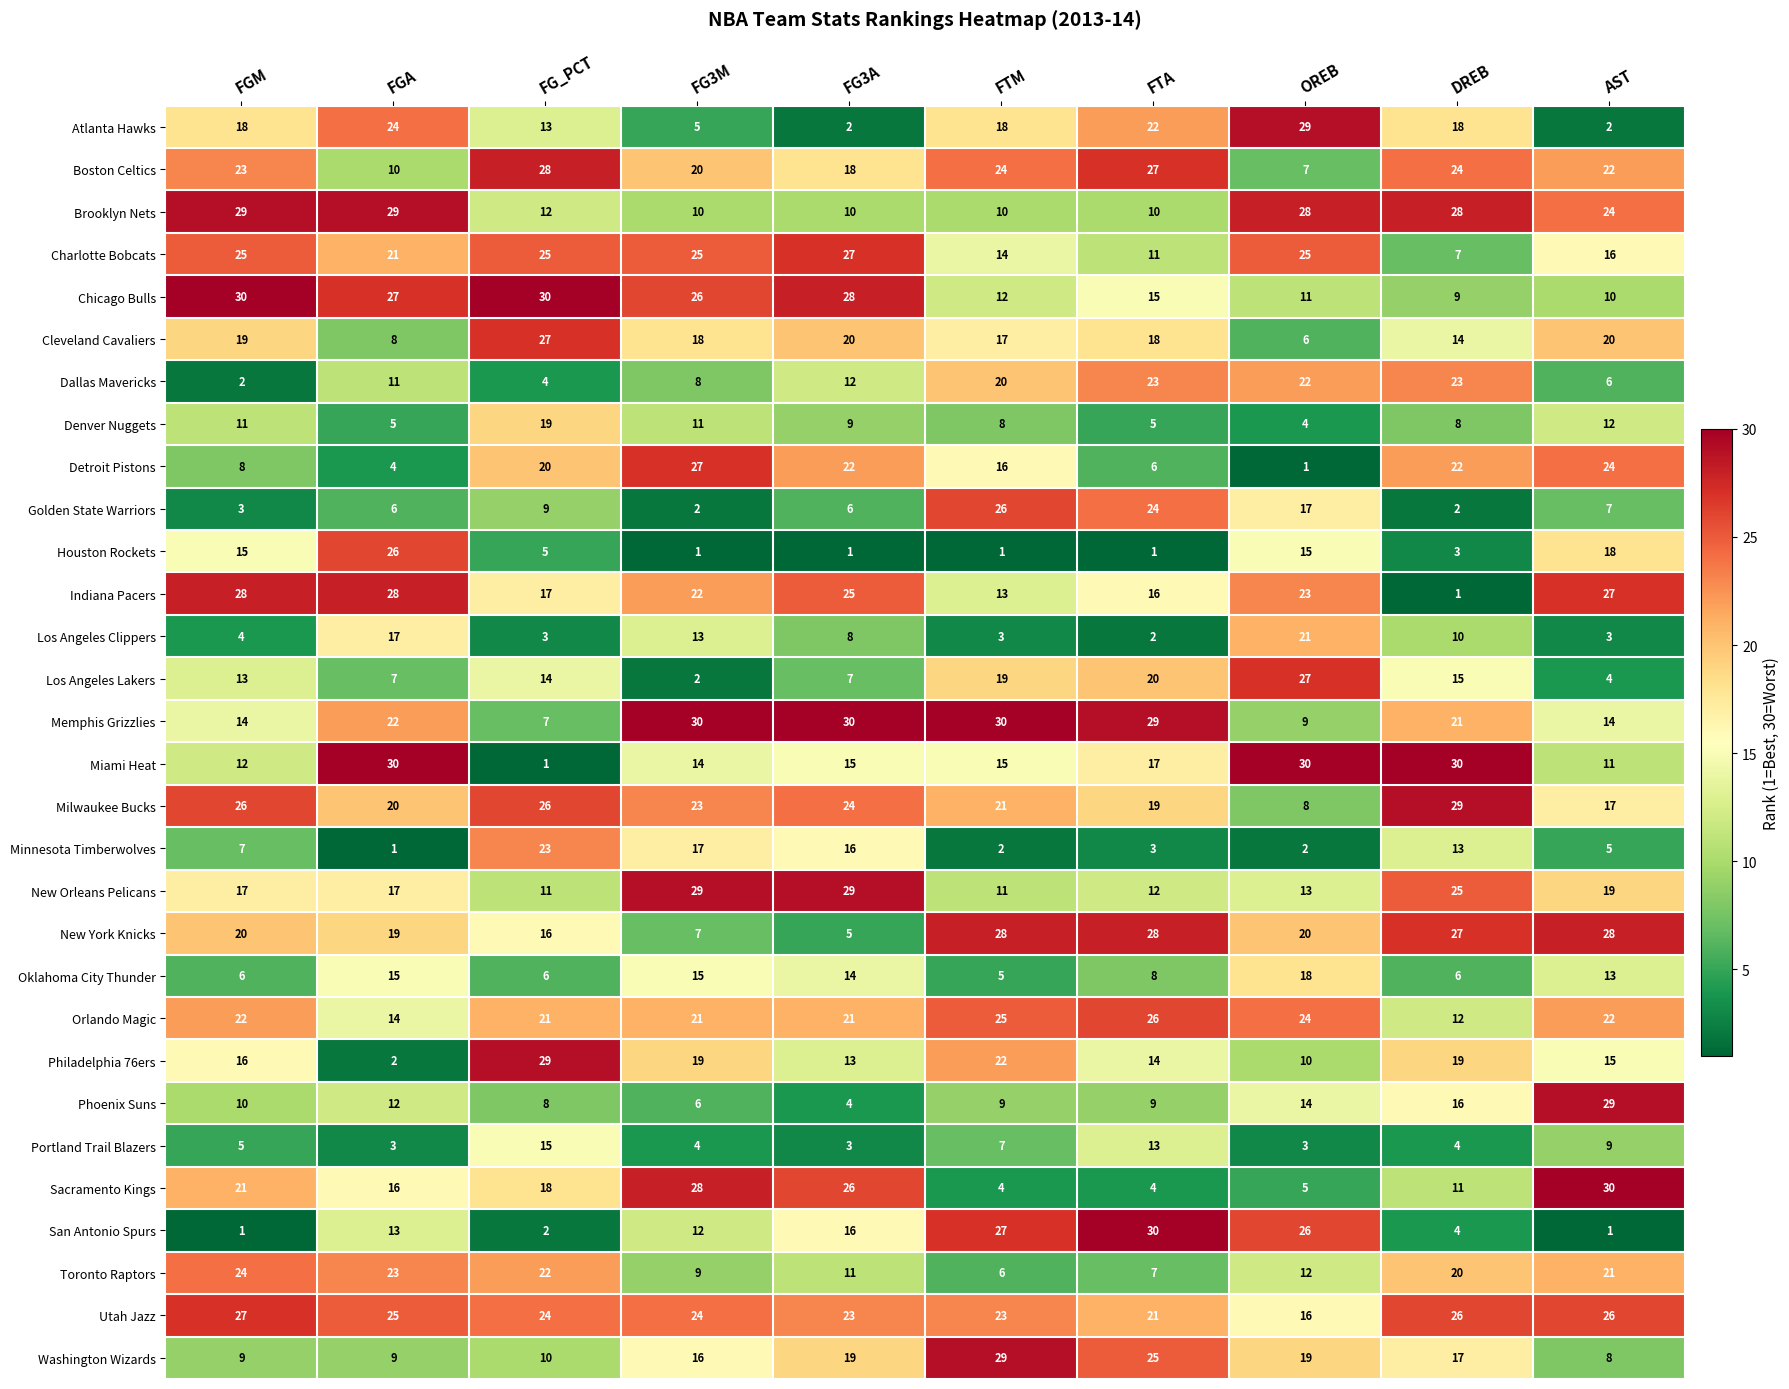

What is the sum of the Philadelphia 76ers values at FGM and FTM?

38